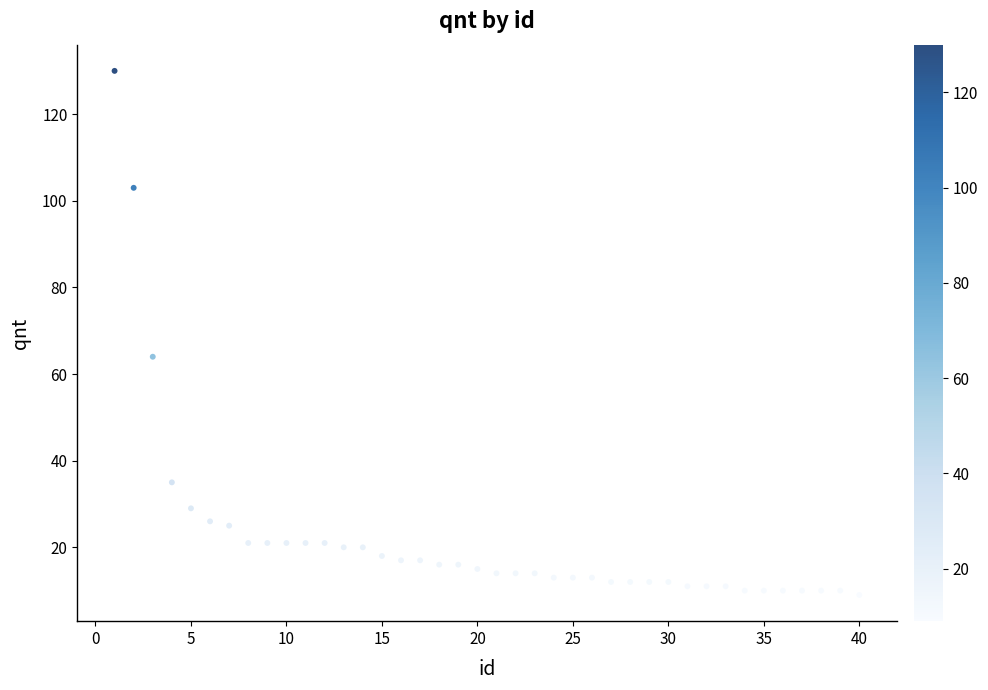

What is the range of Y values (max minus min)?

121